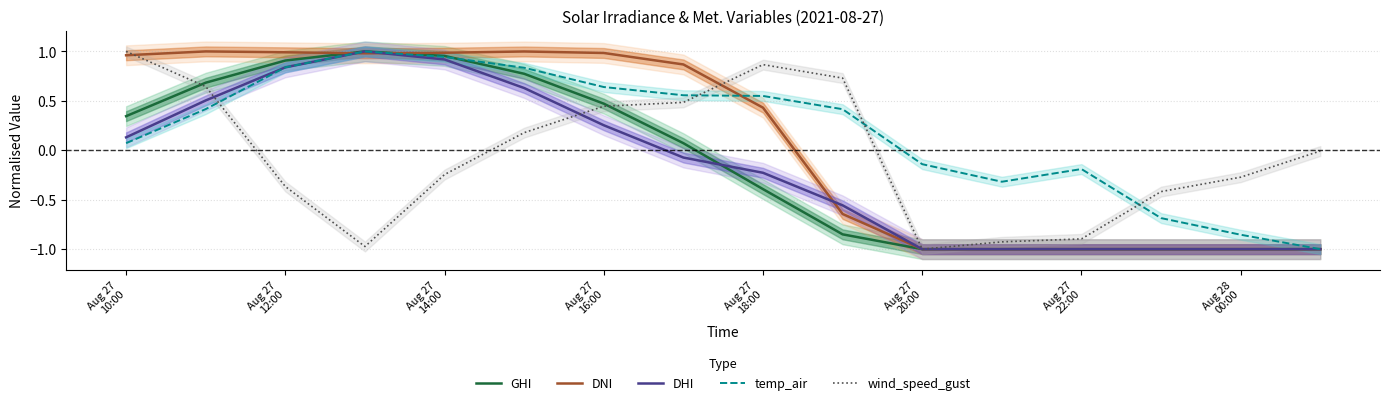

True or false: wind_speed_gust and temp_air intersect in this chart.

True